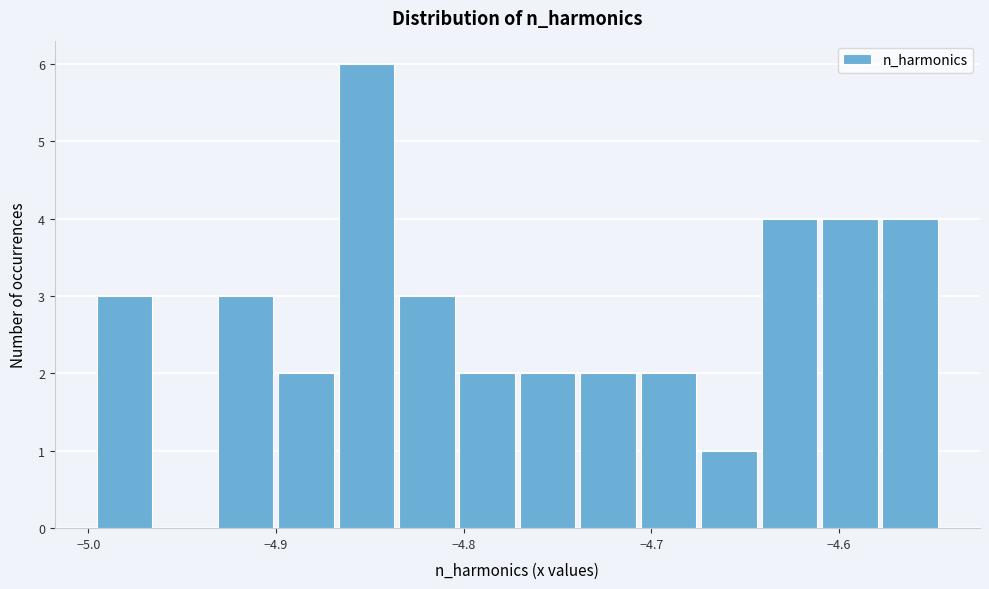

Around what value on the x-axis is the tallest bar? Give the approximate position of its centre, as read against the axis.

-4.85